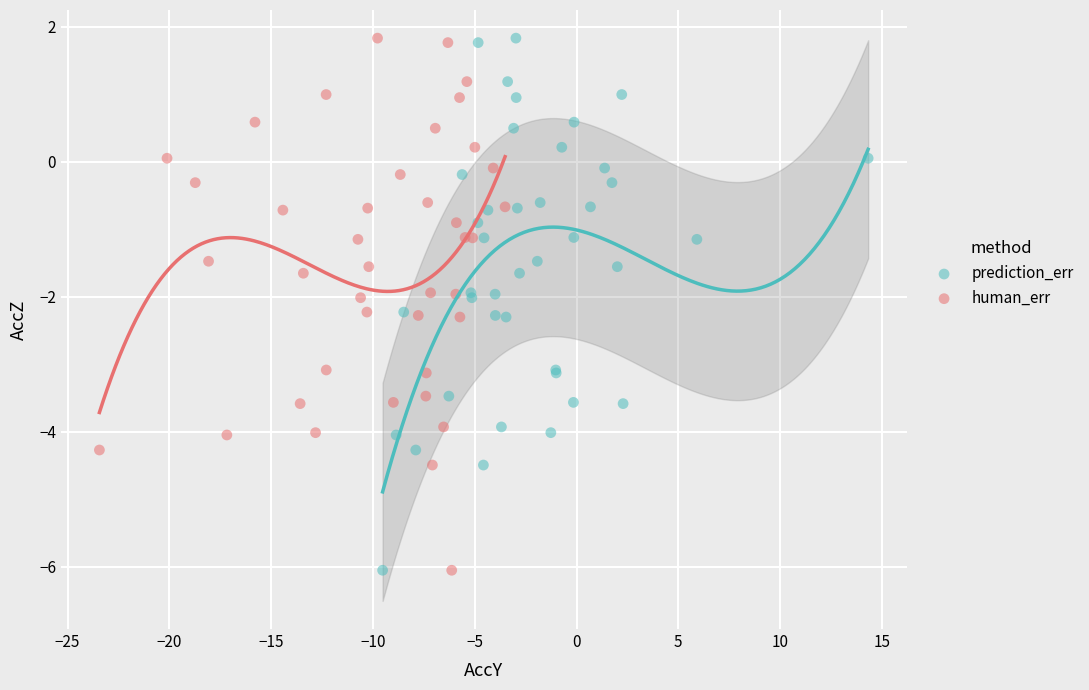

What are all the series names shown in the legend?

prediction_err, human_err